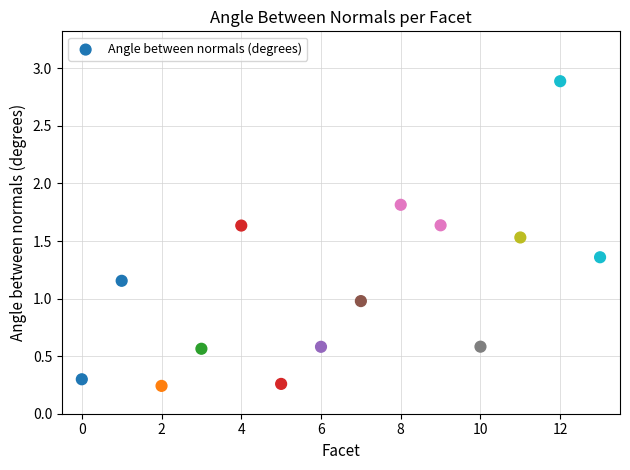

What is the range of Y values (max minus min)?

2.6